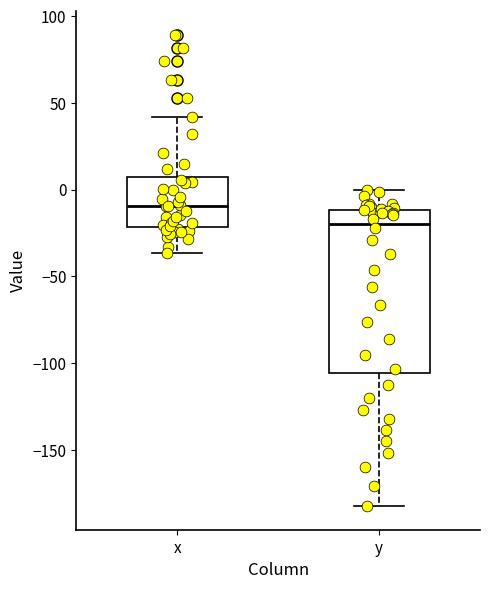

Which box is the tallest, from its lower edge to its upper edge?

y